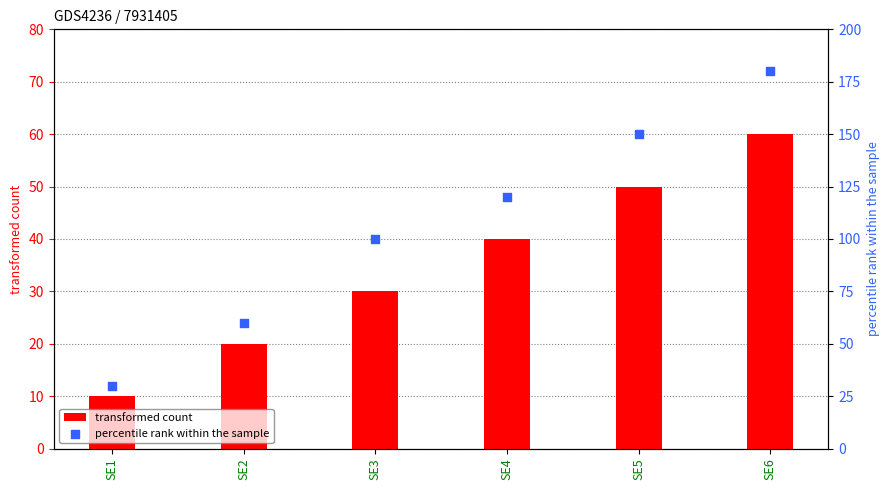

Which series has the largest total across all categories?

percentile rank within the sample